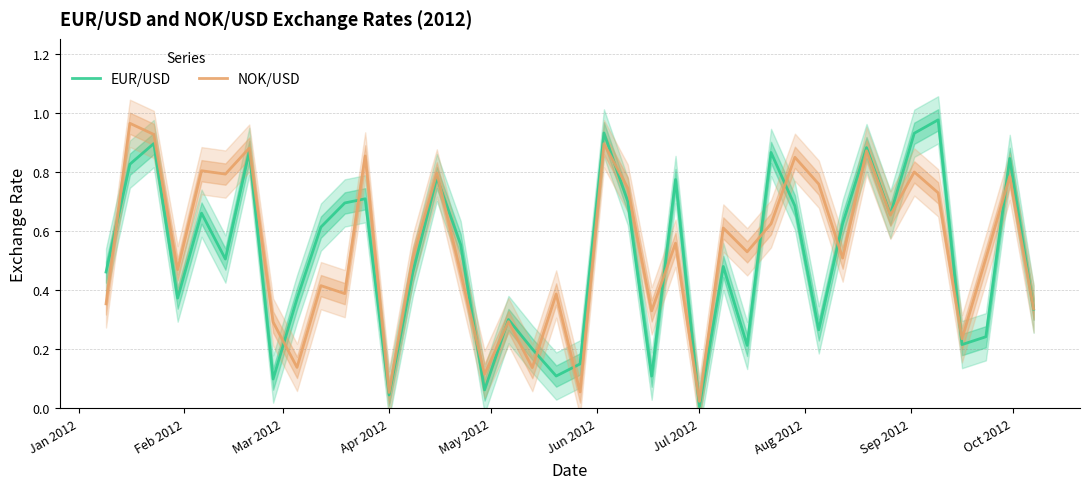

List the series in order of their overall mean, lowest first.

EUR/USD, NOK/USD